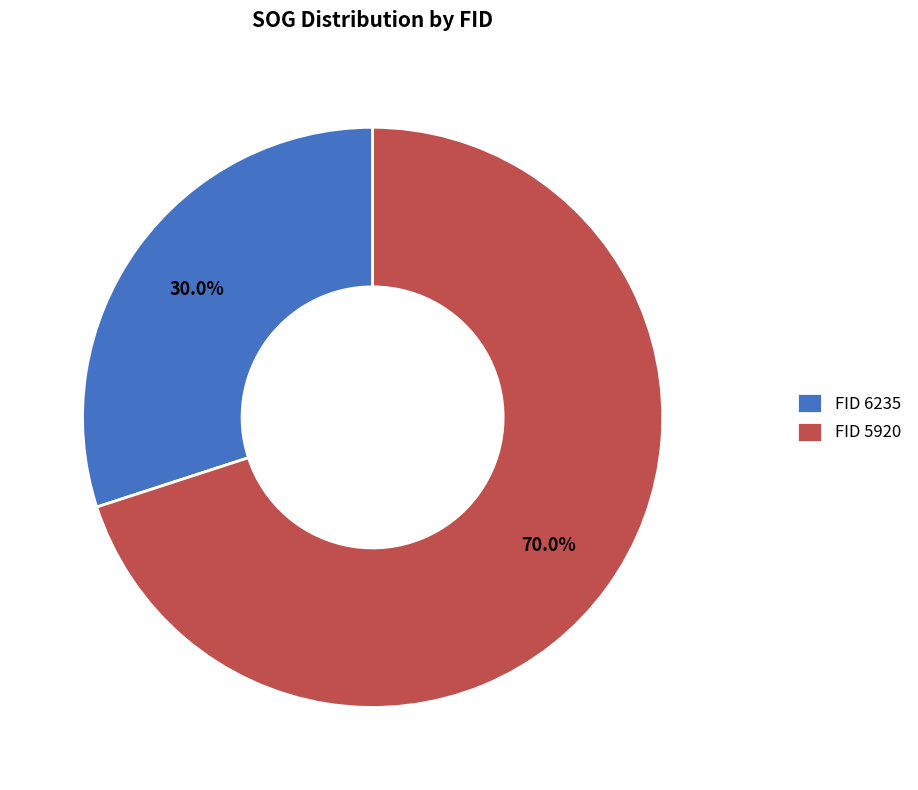

Combined, do FID 5920 and FID 6235 account for over 50%?

Yes